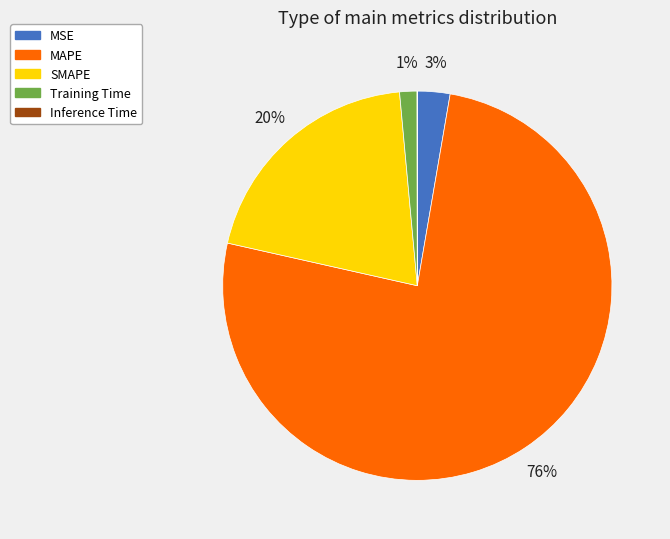

What percentage is the MAPE slice, to the nearest percent?

76%